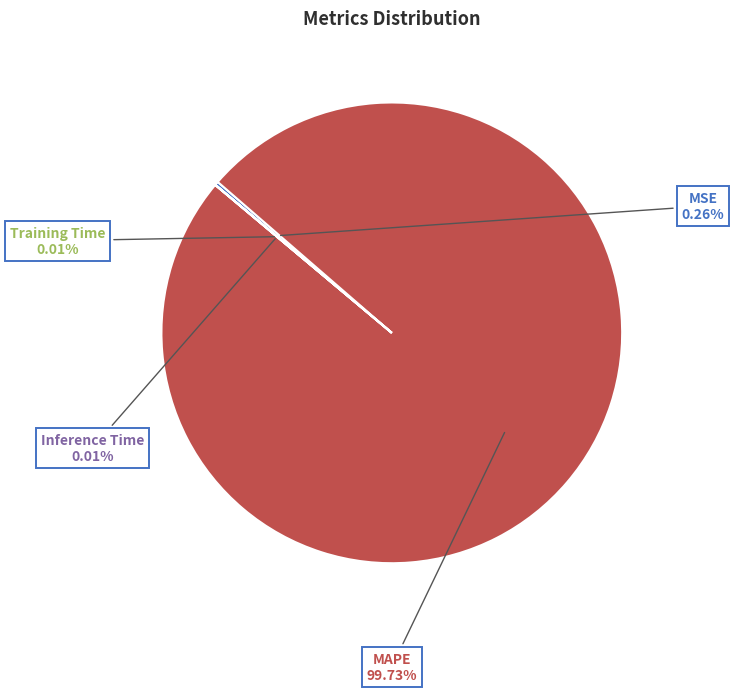

Does MAPE represent more than half of the total?

Yes